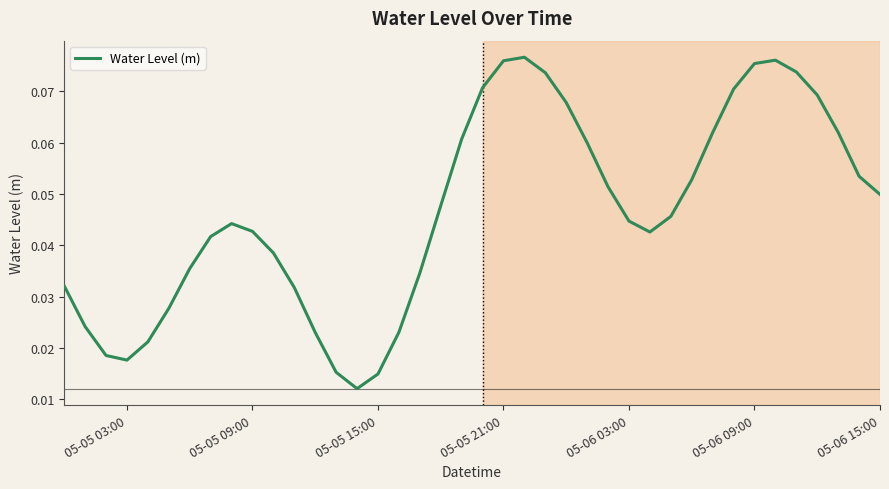

How many interior local valleys (lower than both neighbors) does the data have?

3